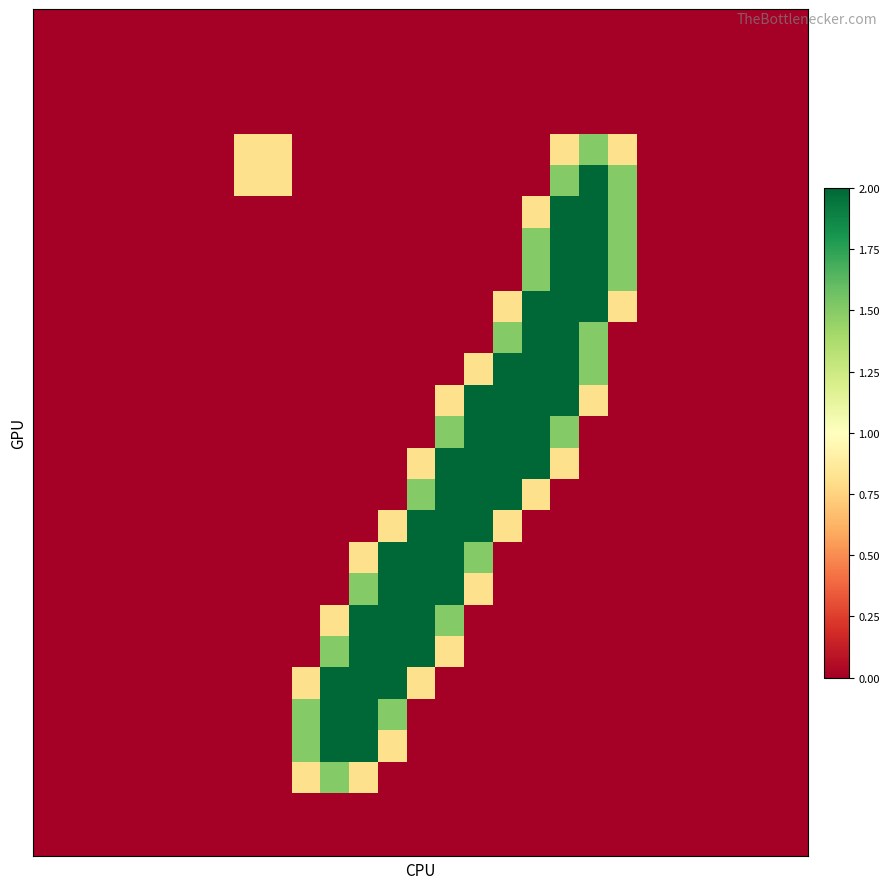

How many distinct data groups are displayed?

27